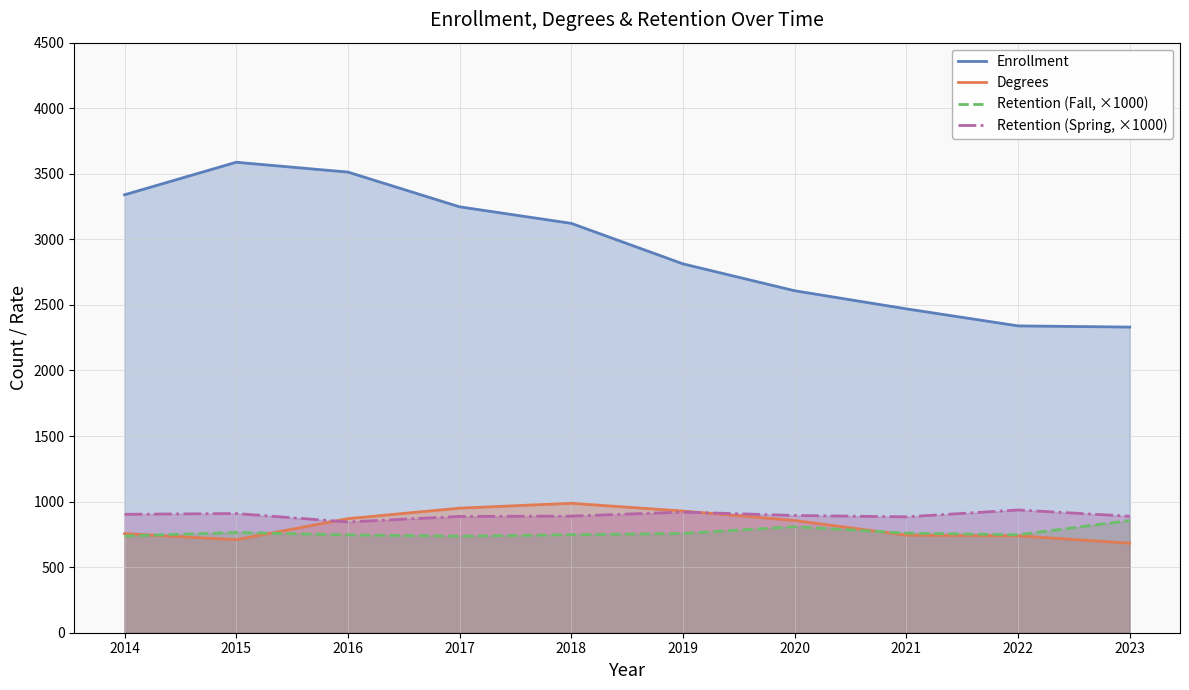

True or false: Enrollment and Degrees cross at least once.

False